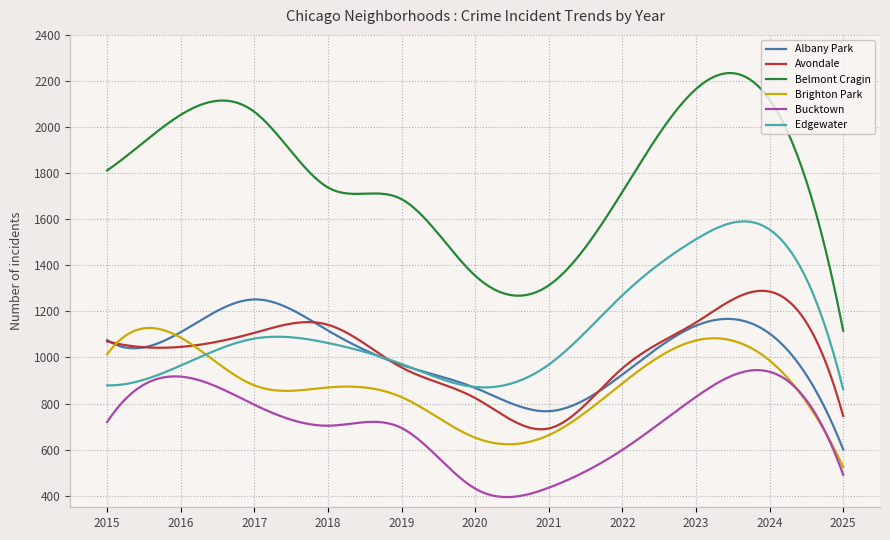

What is the greatest value displayed?

2234.3